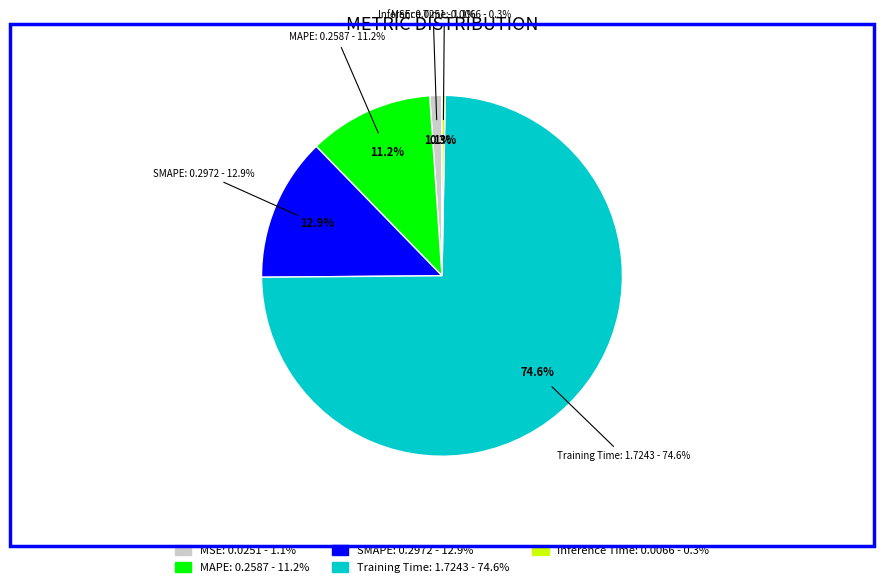

What is the total percentage of MAPE and Training Time?

85.8%